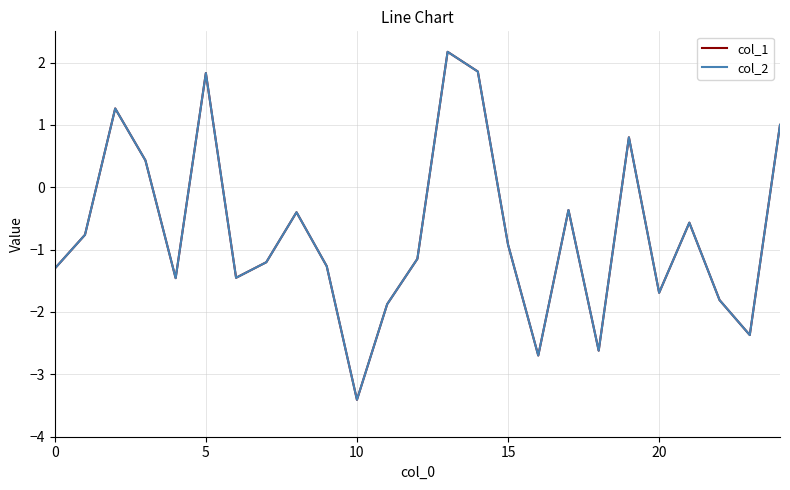

True or false: col_2 has more than 0 interior local peaks.

True